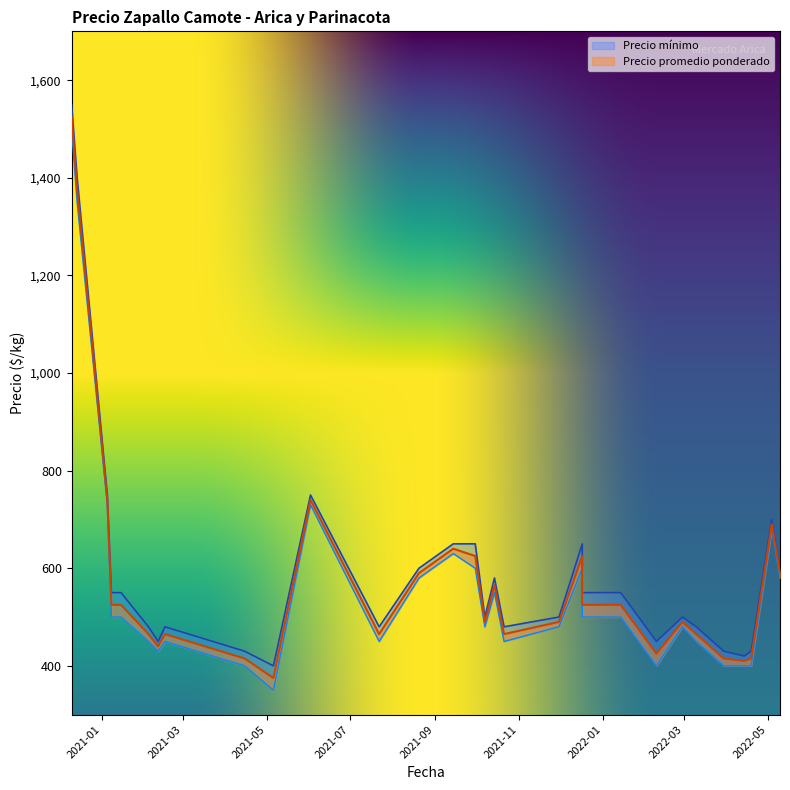

What is the maximum value for Precio mínimo?

1500